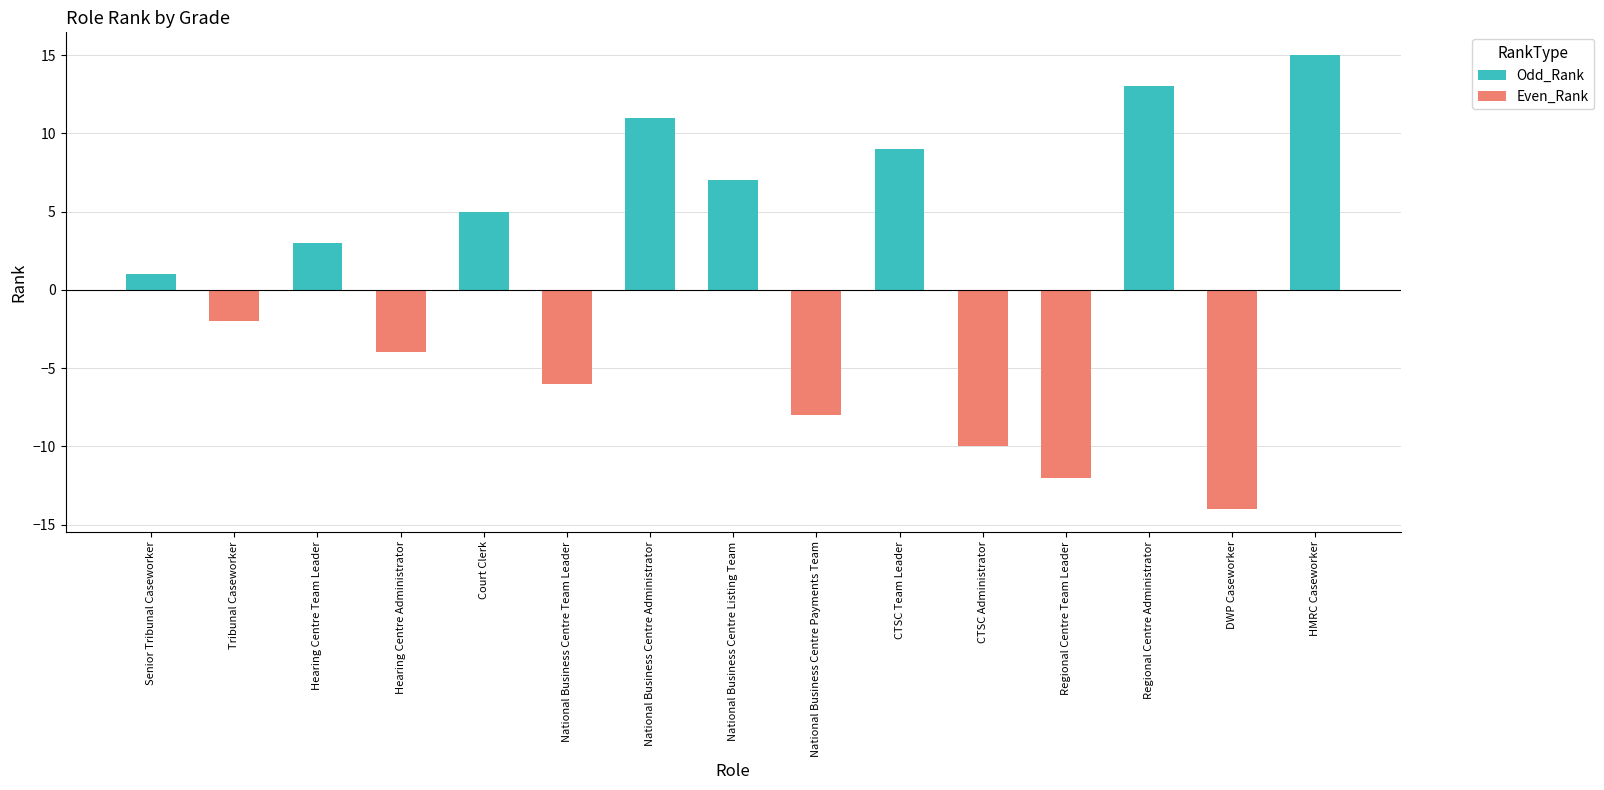

How many groups of bars are there?

15